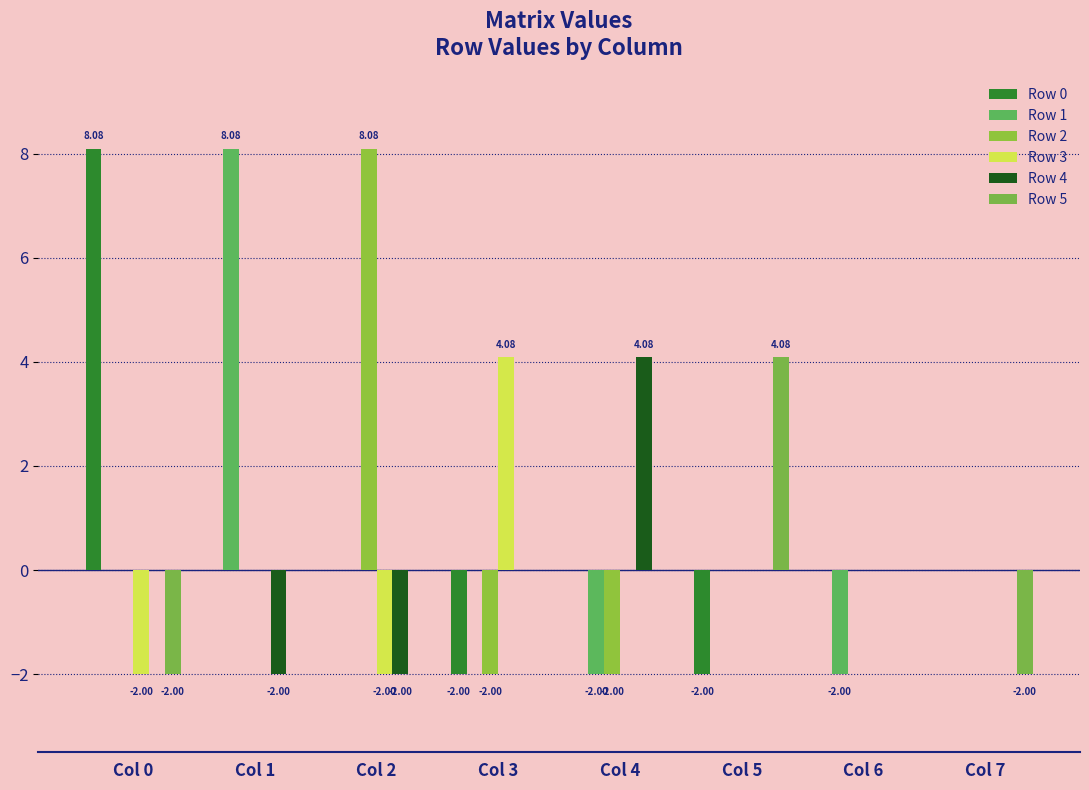

What are all the series names shown in the legend?

Row 0, Row 1, Row 2, Row 3, Row 4, Row 5